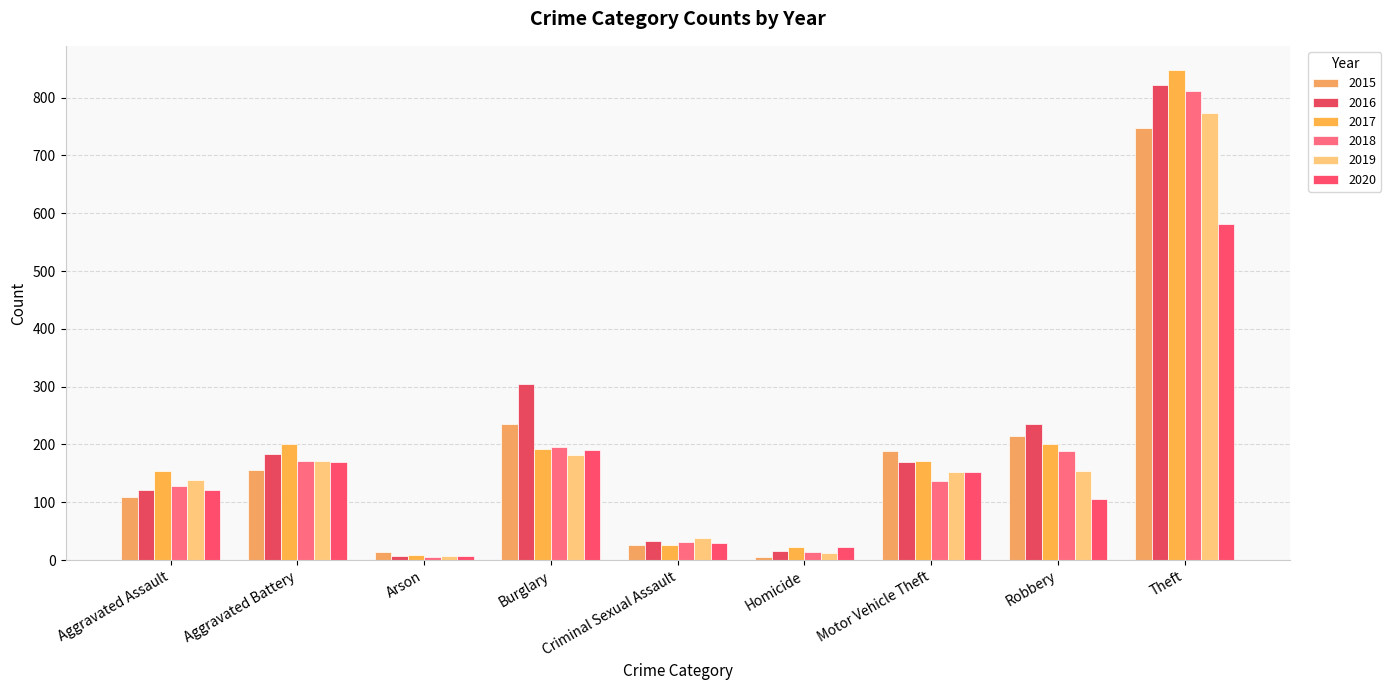

Between Arson and Motor Vehicle Theft, which series saw the biggest shift?

2015